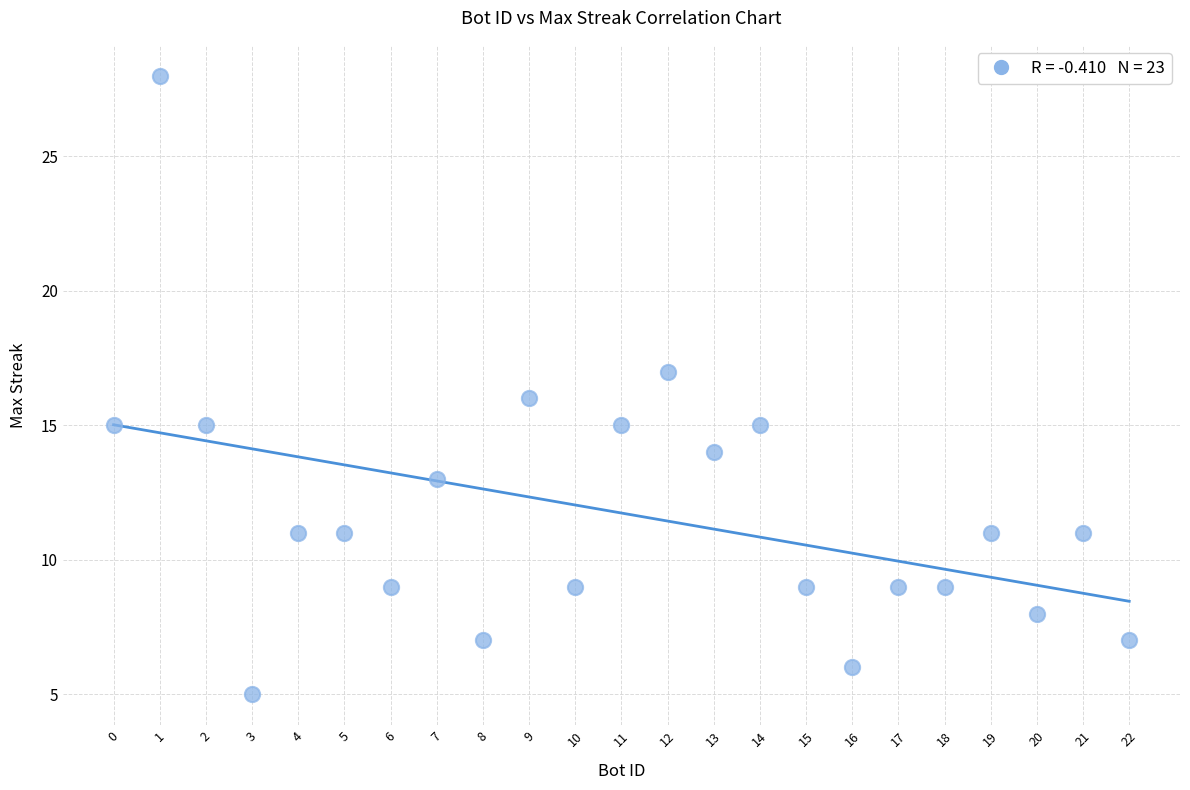

What is the range of X values (max minus min)?

22